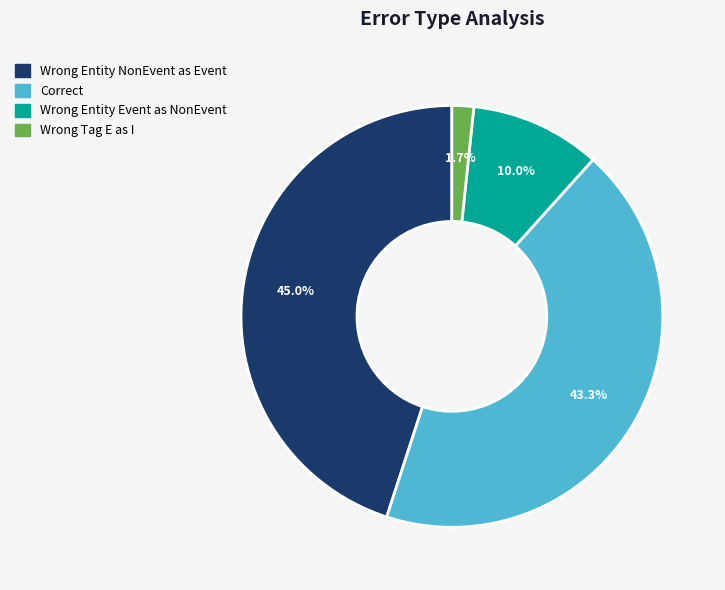

Does any single category account for the majority?

No